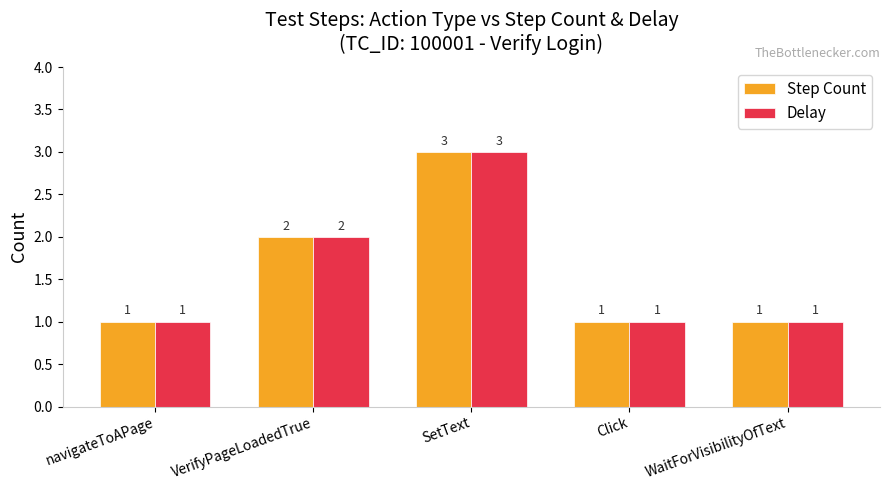

What is the total value across all series at Click?

2